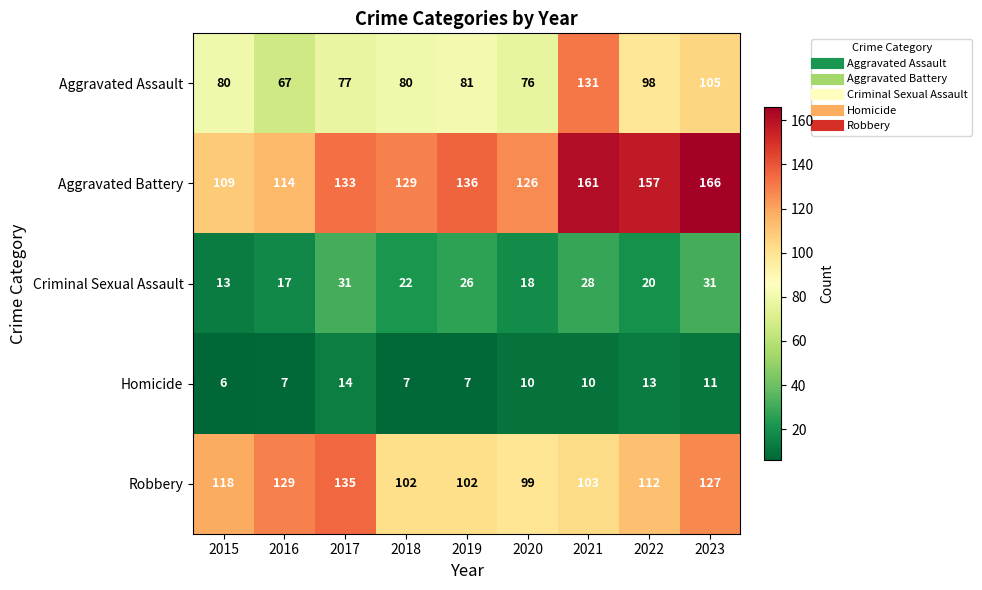

At how many categories does at least one series exceed 39?

9